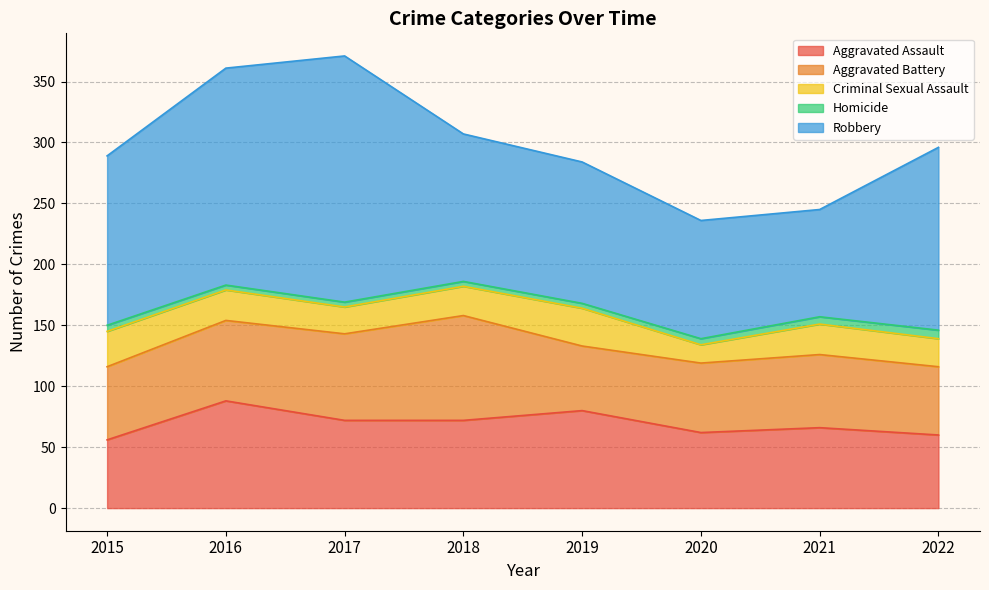

What value does the Criminal Sexual Assault series have at 2022, to the nearest 5?

25